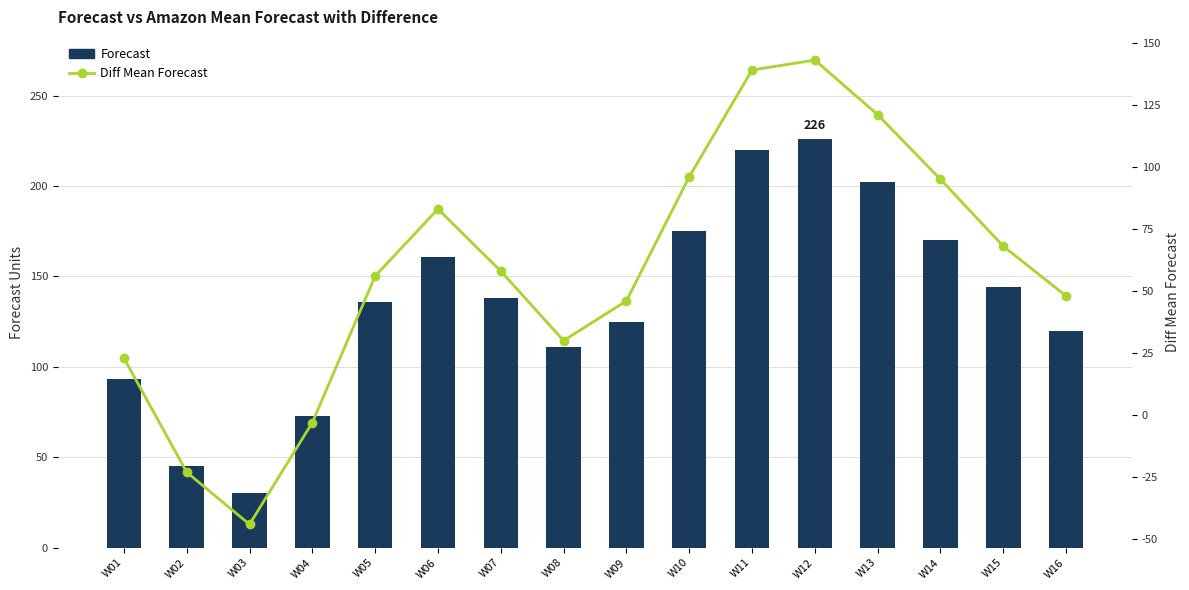

What is the value of the Diff Mean Forecast bar at the 4th from the left?

-3